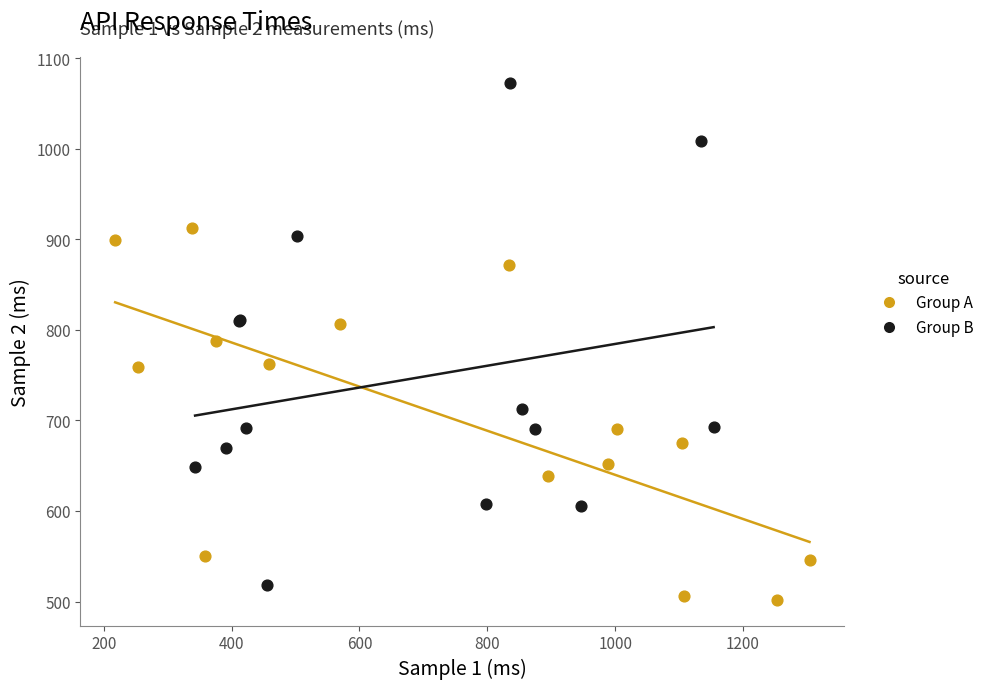

Which series contains the highest Y value?

Group B